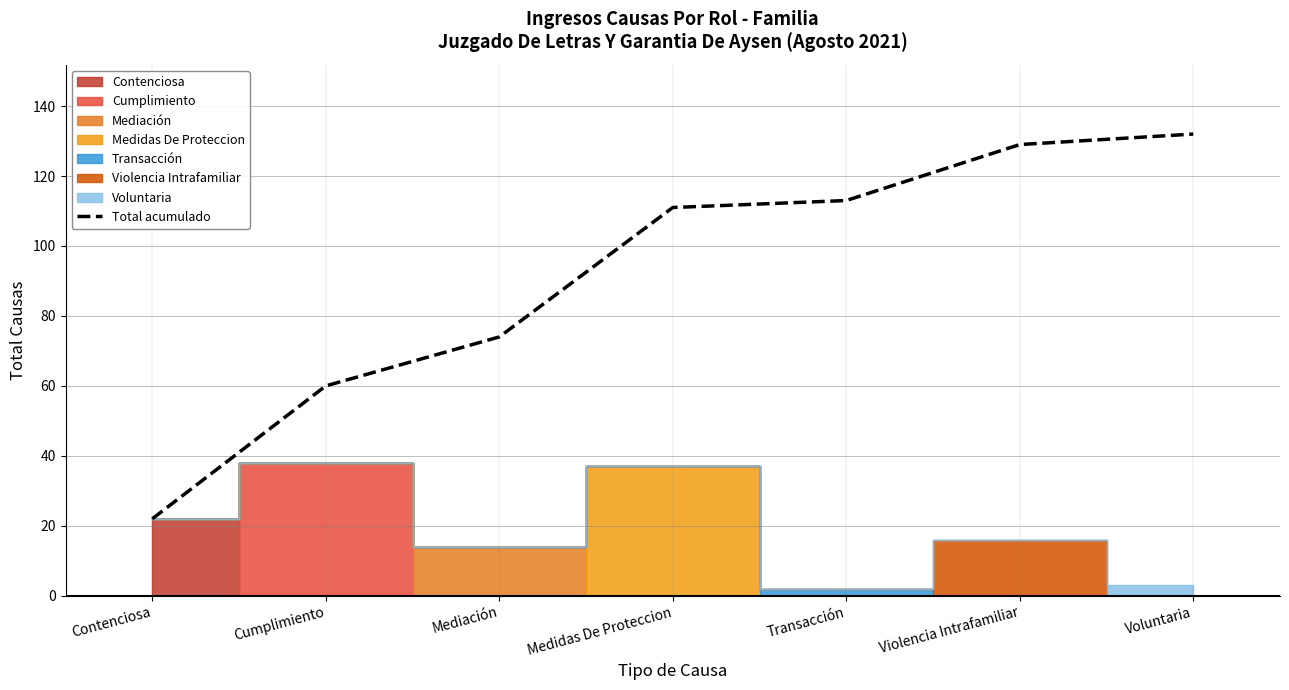

The chart shows a value of 22 at Contenciosa. True or false?

True